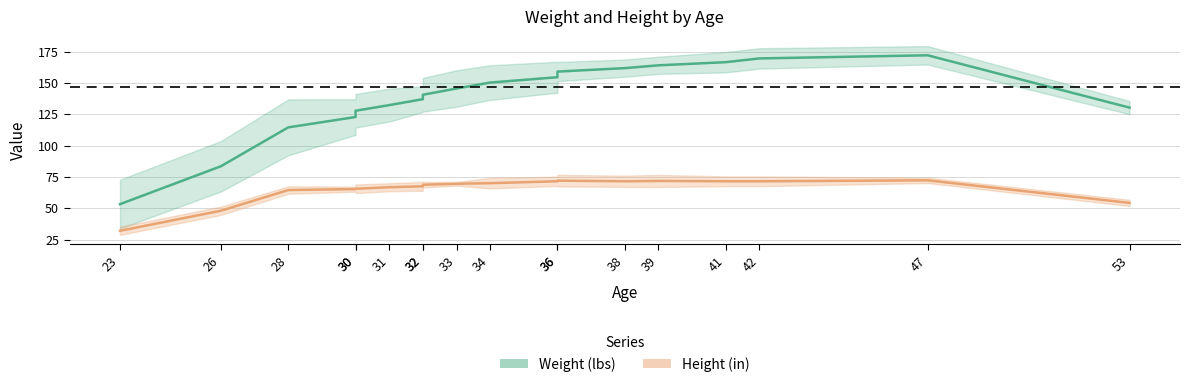

Is the value of Weight (lbs) at 28 greater than the value of Height (in) at 36?

Yes